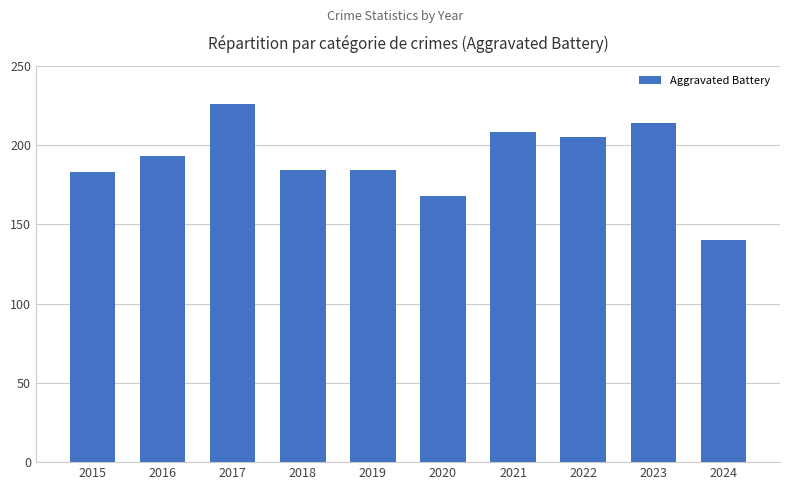

Which has a higher value, 2022 or 2023?

2023